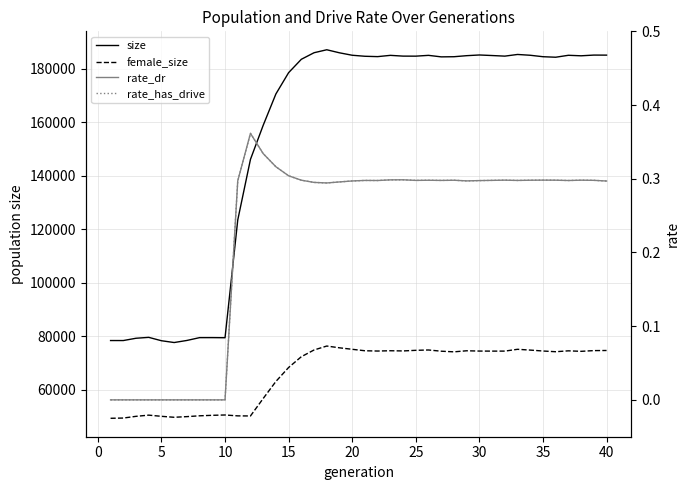

The value of size at 23 is 58920.9. True or false?

False